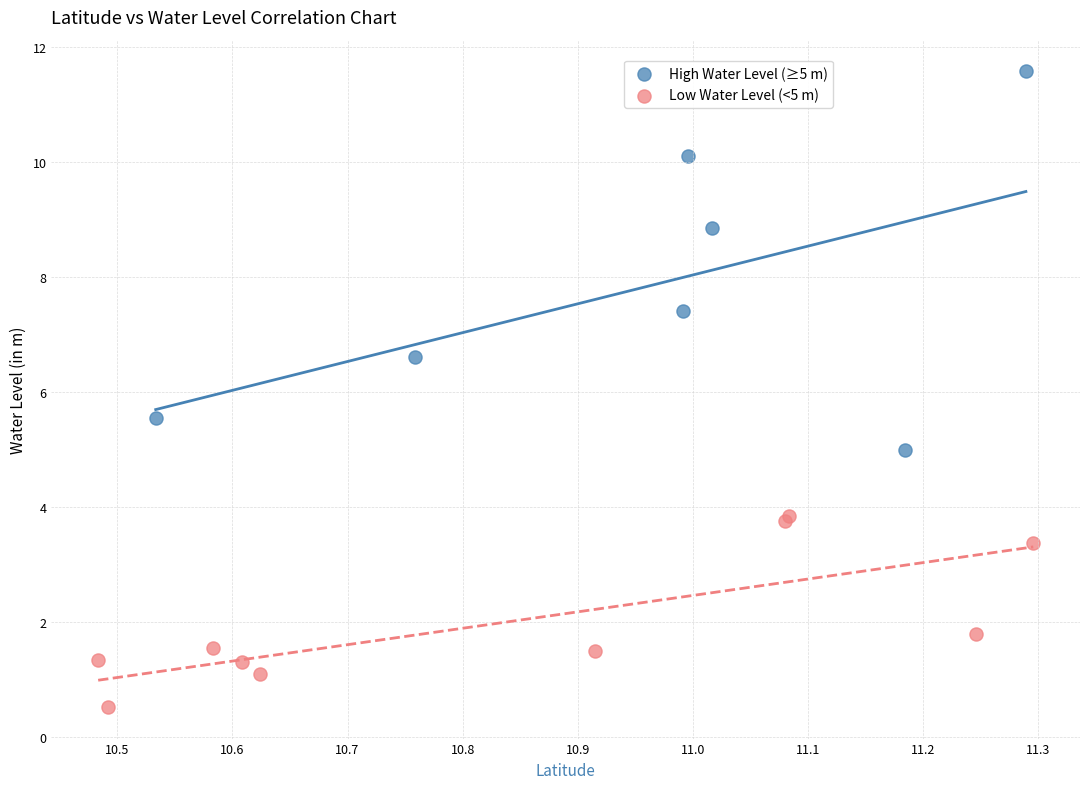

Which series contains the lowest Y value?

Low Water Level (<5 m)